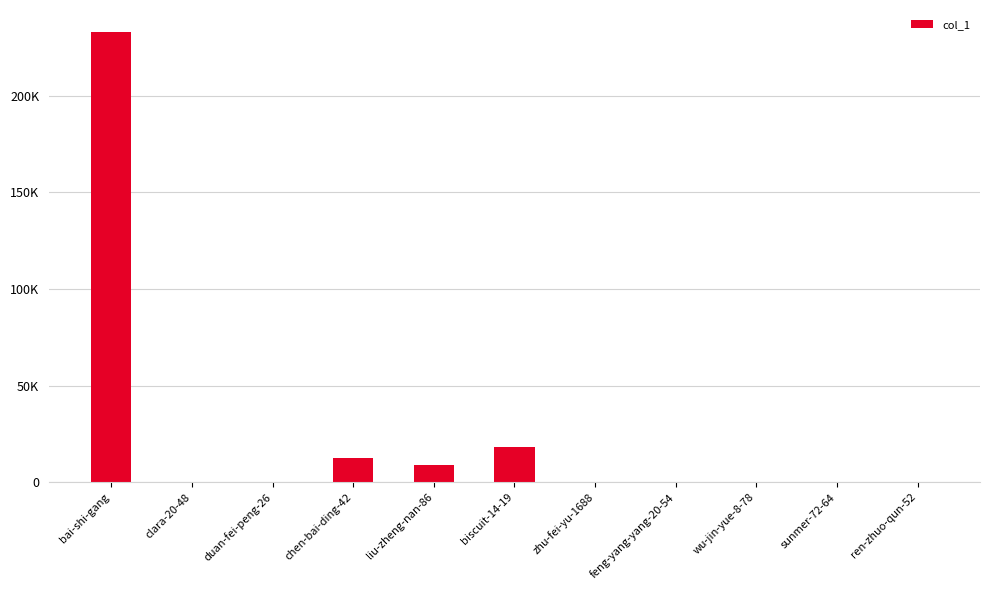

Are the bars horizontal?

No